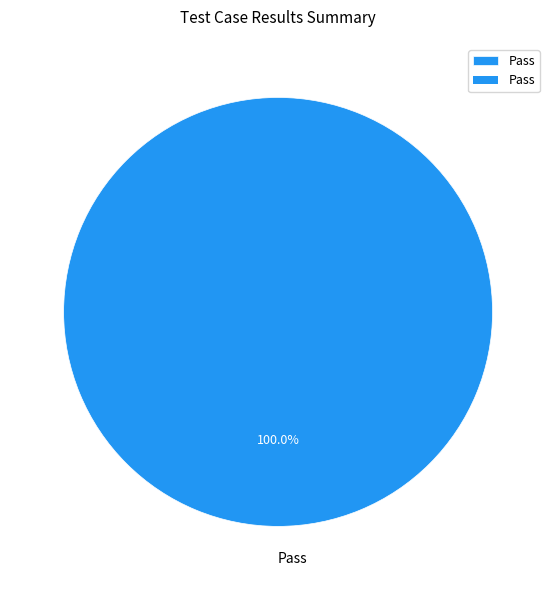

Rank the categories by value from highest to lowest.

Pass